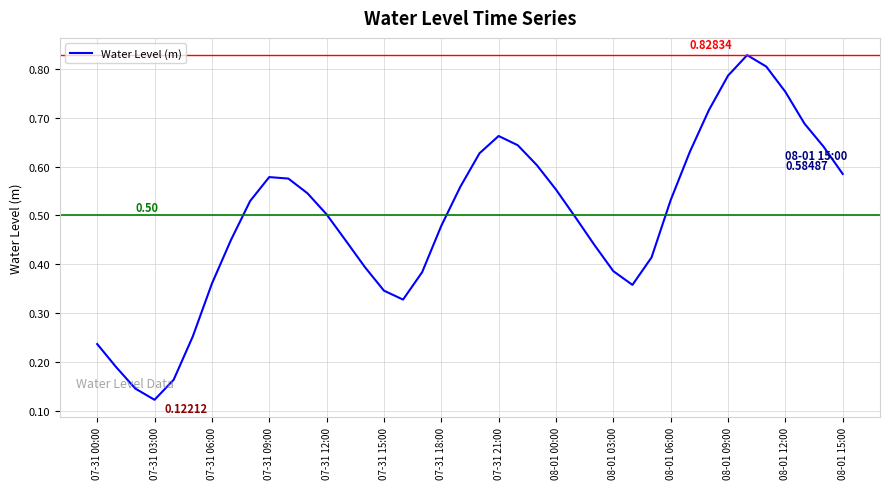

Reading left to right, transcribe all the data shown in this chart.

0.2	0.2	0.1	0.1	0.2	0.3	0.4	0.4	0.5	0.6	0.6	0.5	0.5	0.4	0.4	0.3	0.3	0.4	0.5	0.6	0.6	0.7	0.6	0.6	0.6	0.5	0.4	0.4	0.4	0.4	0.5	0.6	0.7	0.8	0.8	0.8	0.8	0.7	0.6	0.6